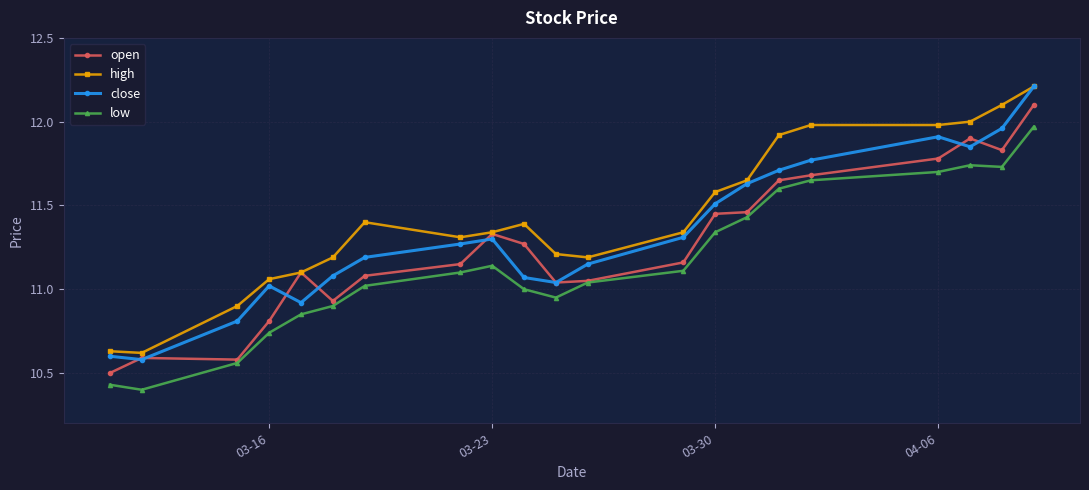

At how many categories does at least one series exceed 10?

21